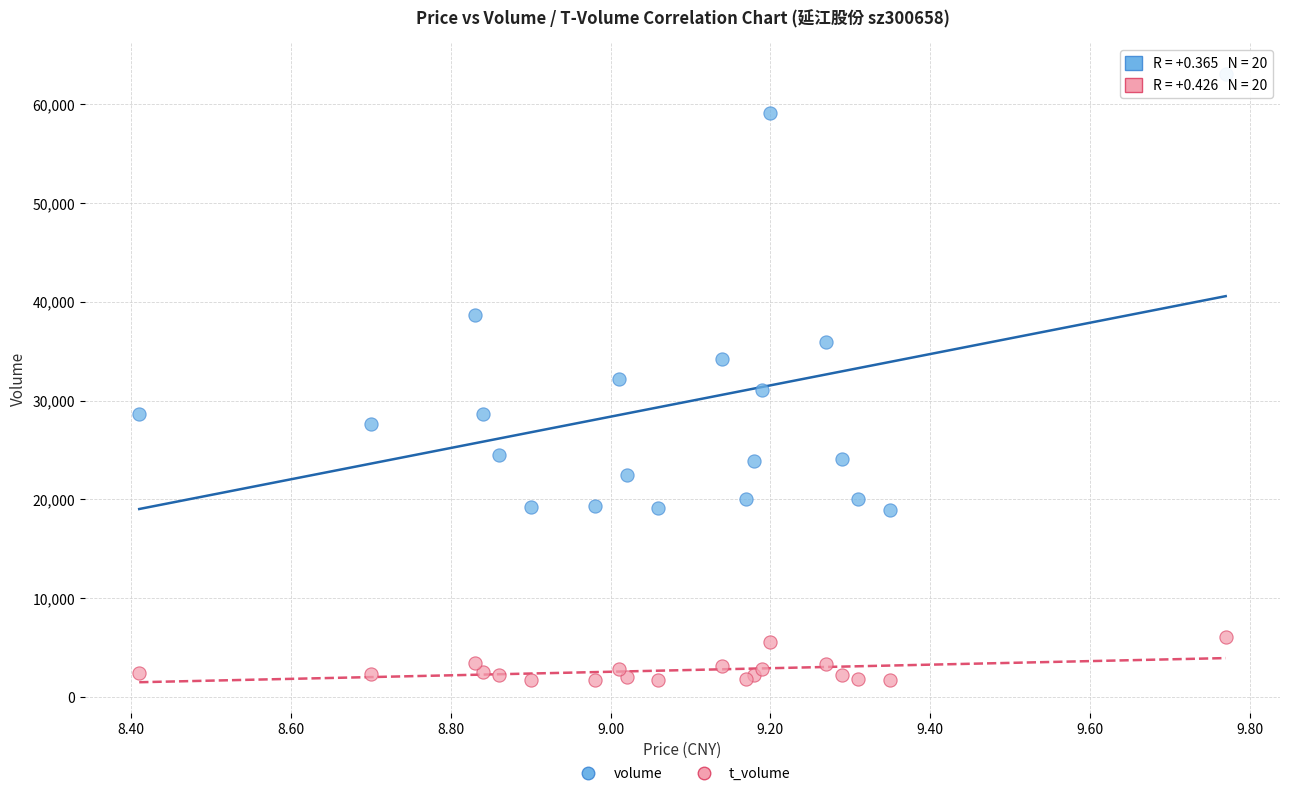

Which series contains the highest Y value?

volume